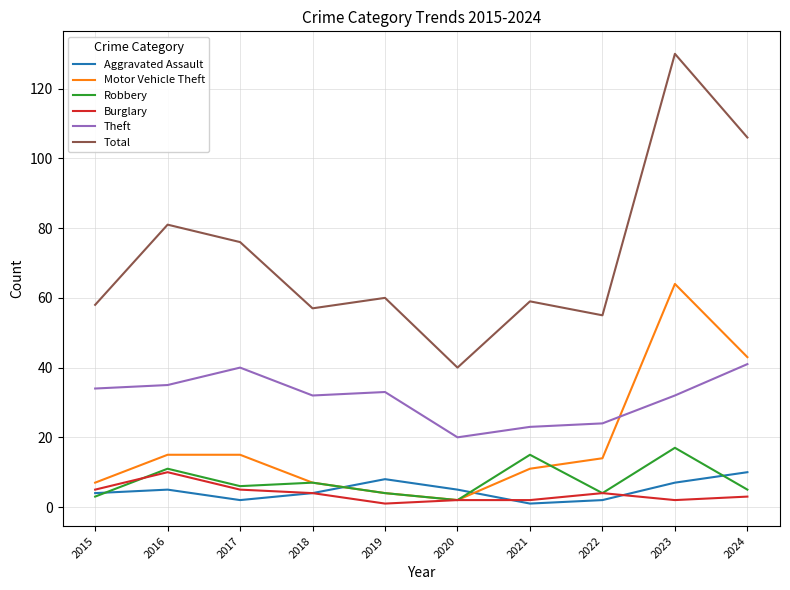

What is the greatest value displayed?

130